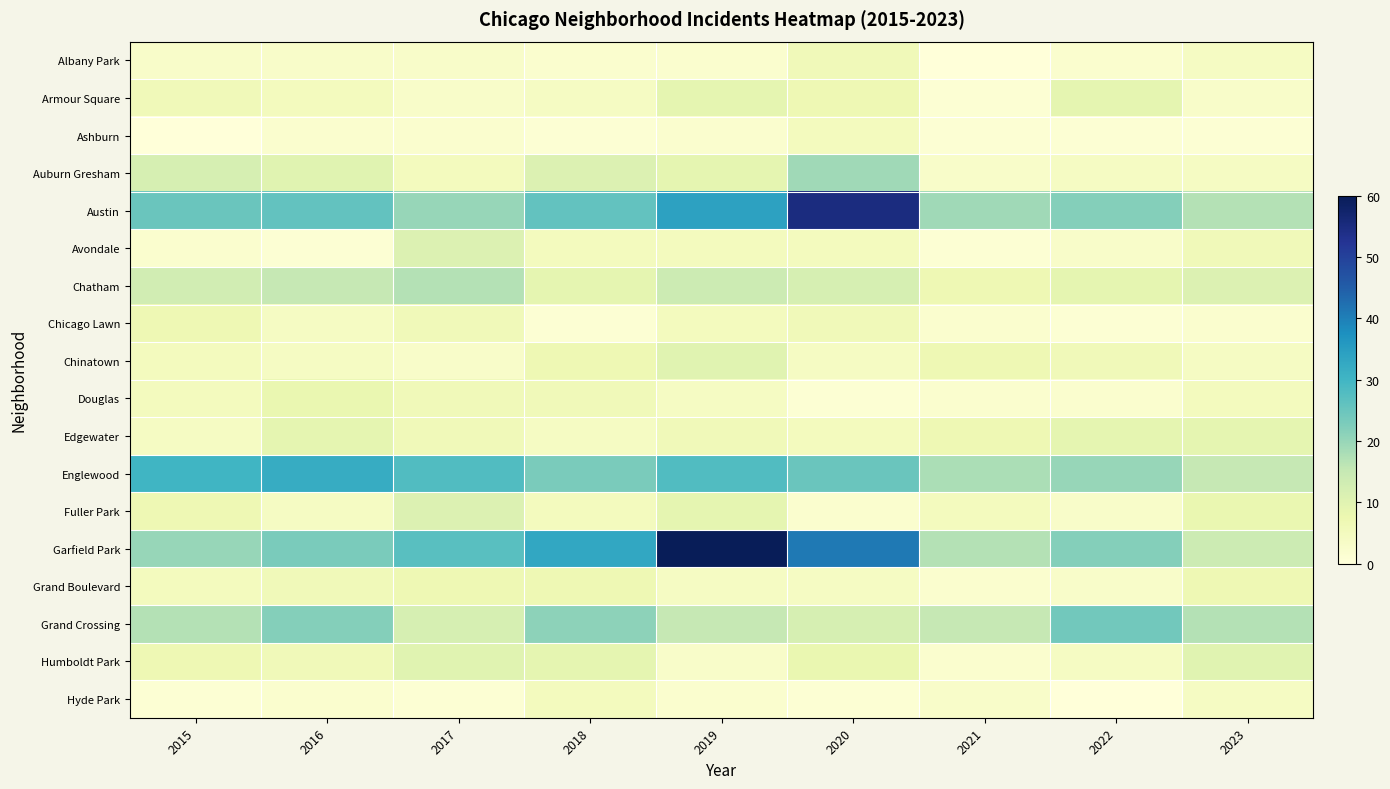

Which series has the largest range (max minus min)?

Garfield Park